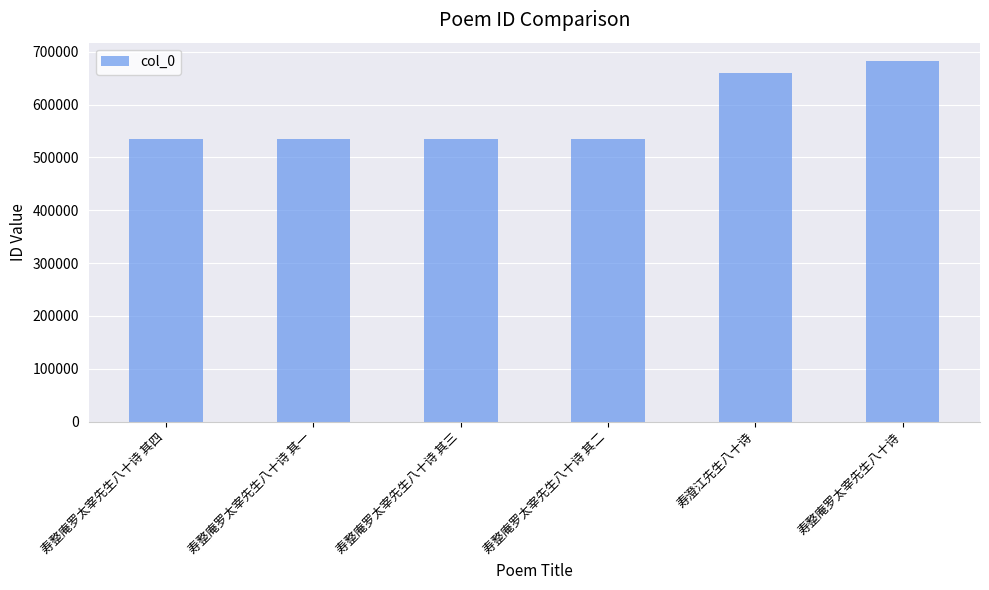

What is the difference between the maximum and minimum values?

148252